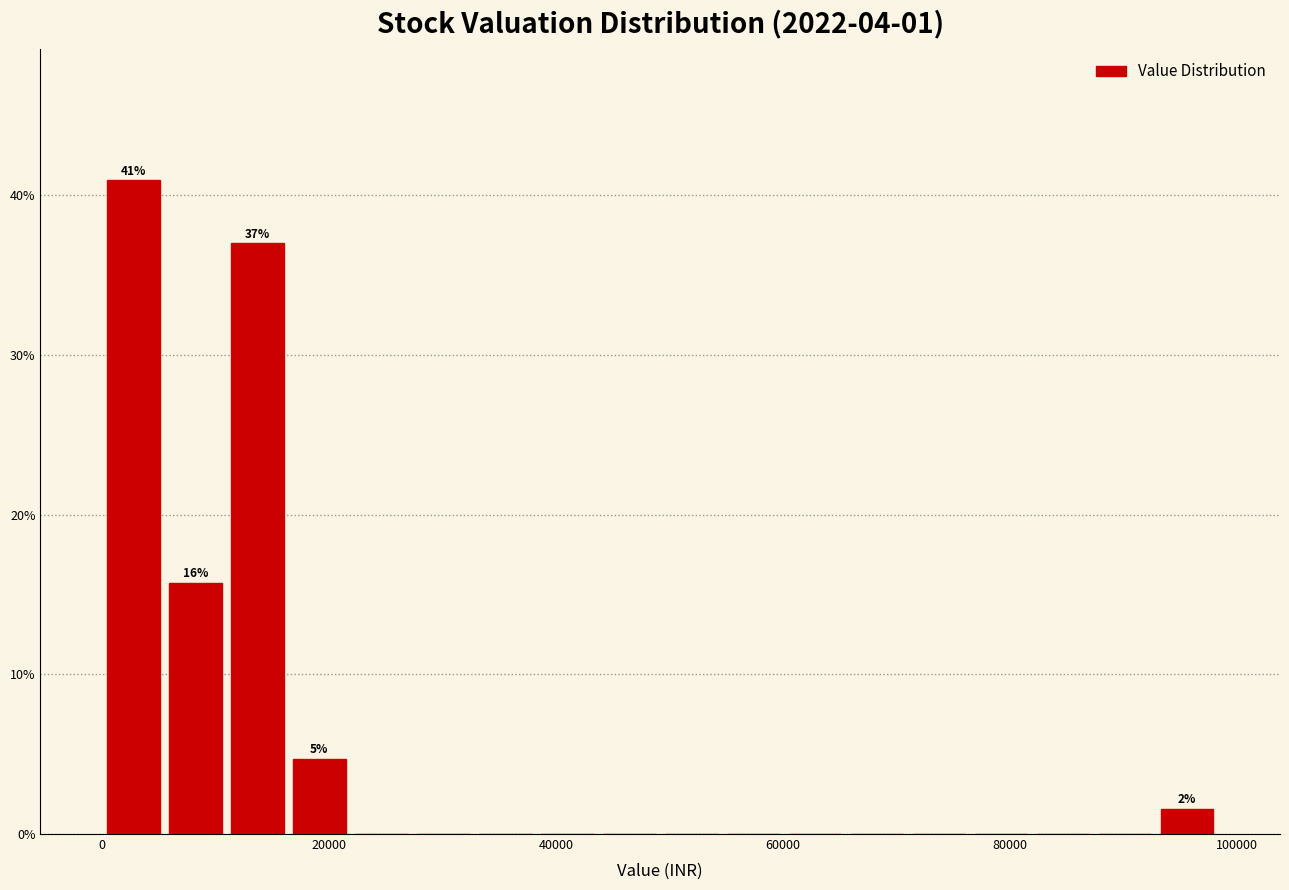

Read against the x-axis, roughly where is the centre of the tallest bar?

2000